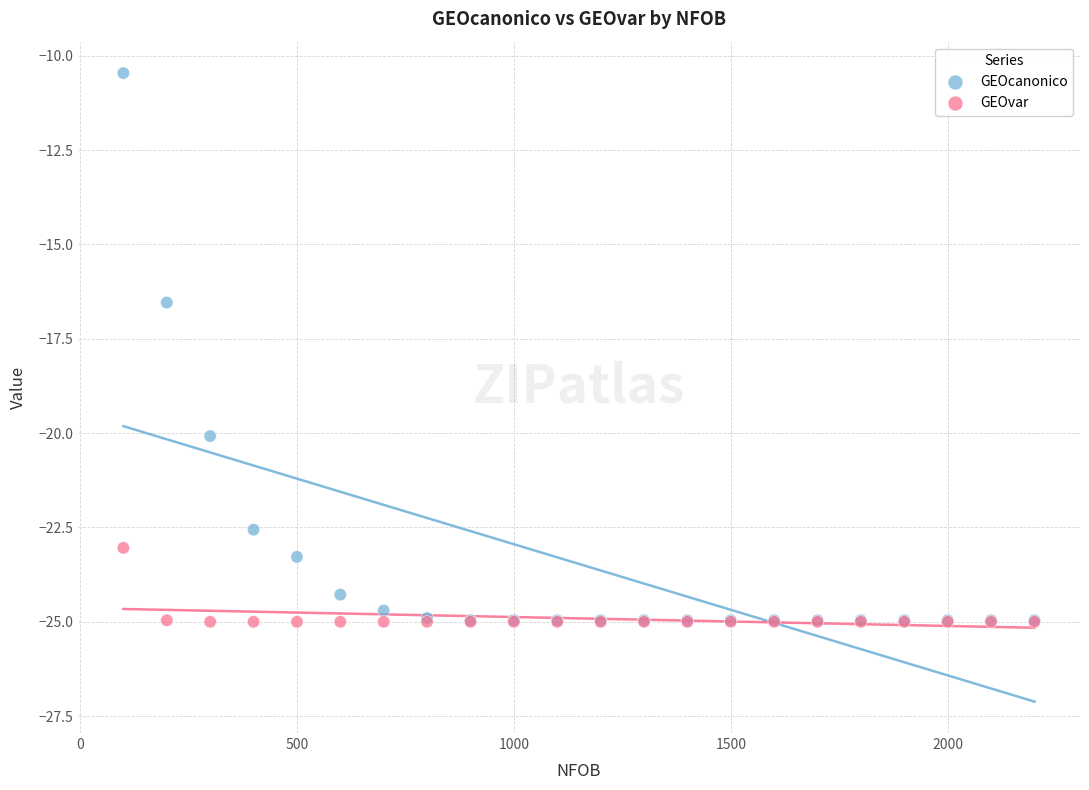

In the GEOcanonico series, what Y value is closest to -17?

-16.5